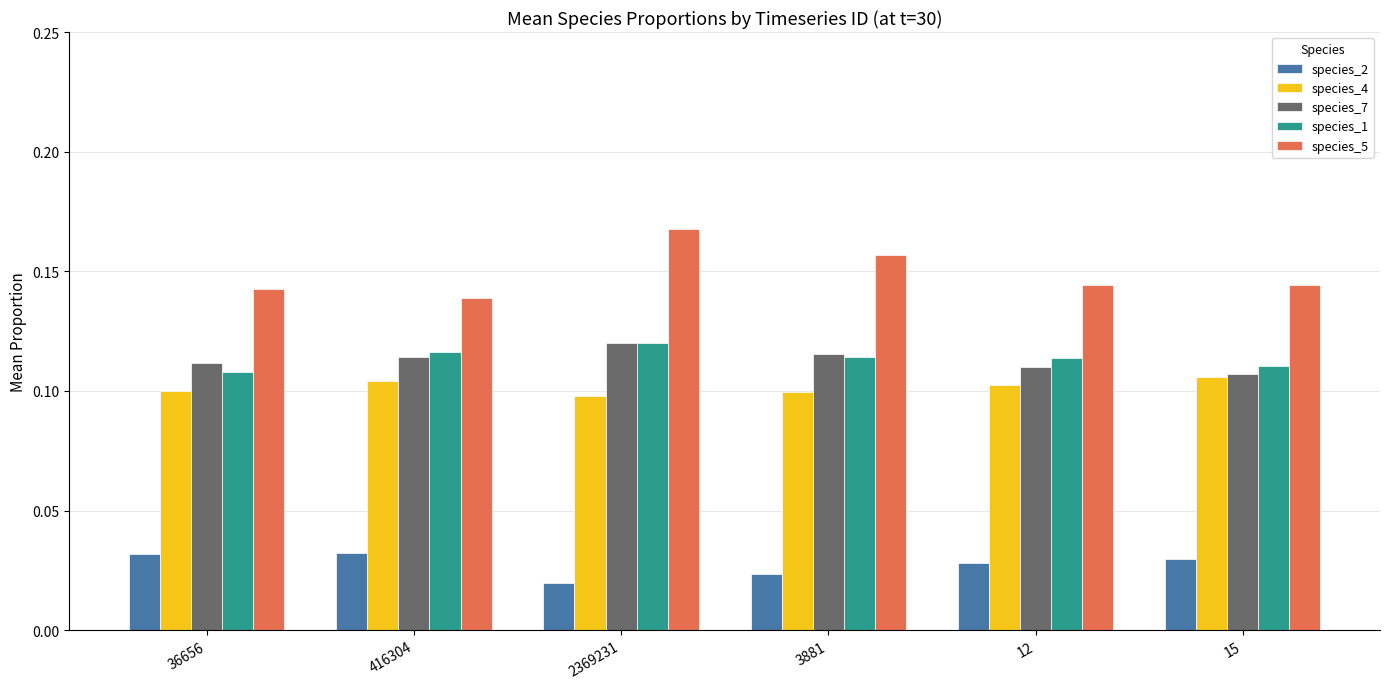

Between 2369231 and 15, which series saw the biggest shift?

species_5